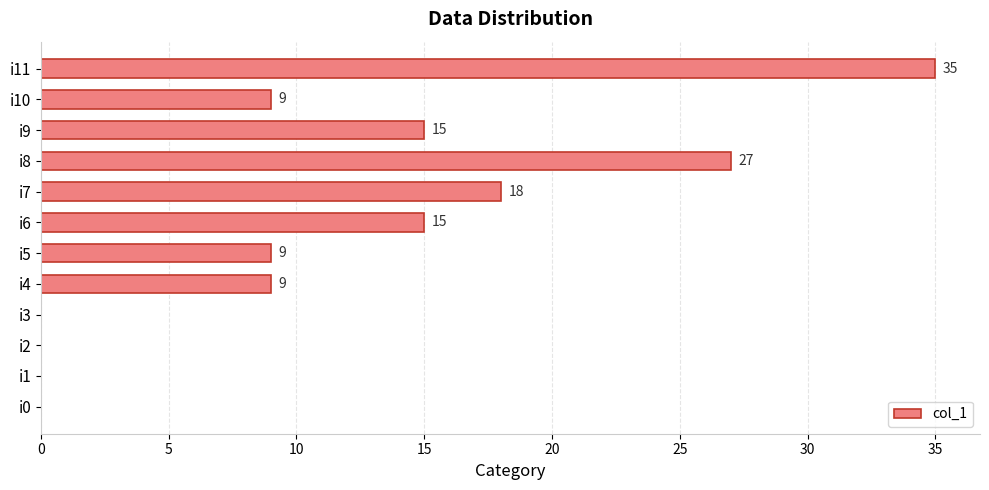

What is the ratio of the value at i11 to the value at i5?

3.9